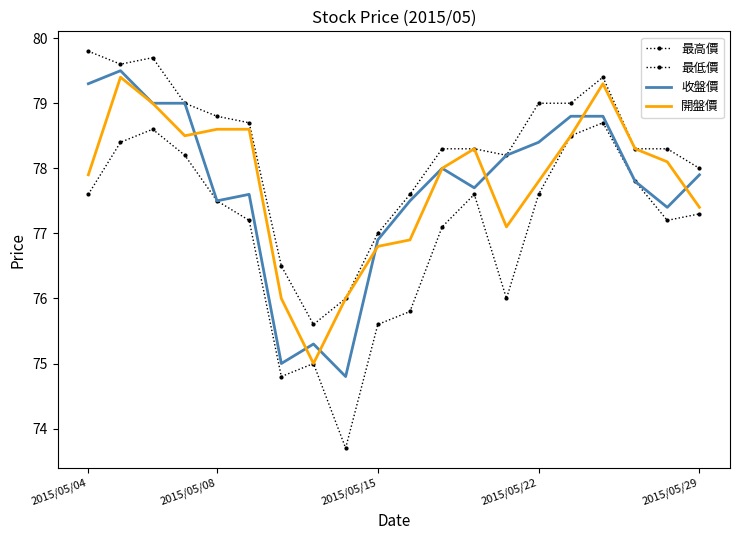

Reading left to right, extract all data points from this chart.

最高價: 79.8	79.6	79.7	79.0	78.8	78.7	76.5	75.6	76.0	77.0	77.6	78.3	78.3	78.2	79.0	79.0	79.4	78.3	78.3	78.0
最低價: 77.6	78.4	78.6	78.2	77.5	77.2	74.8	75.0	73.7	75.6	75.8	77.1	77.6	76.0	77.6	78.5	78.7	77.8	77.2	77.3
收盤價: 79.3	79.5	79.0	79.0	77.5	77.6	75.0	75.3	74.8	76.9	77.5	78.0	77.7	78.2	78.4	78.8	78.8	77.8	77.4	77.9
開盤價: 77.9	79.4	79.0	78.5	78.6	78.6	76.0	75.0	76.0	76.8	76.9	78.0	78.3	77.1	77.8	78.5	79.3	78.3	78.1	77.4